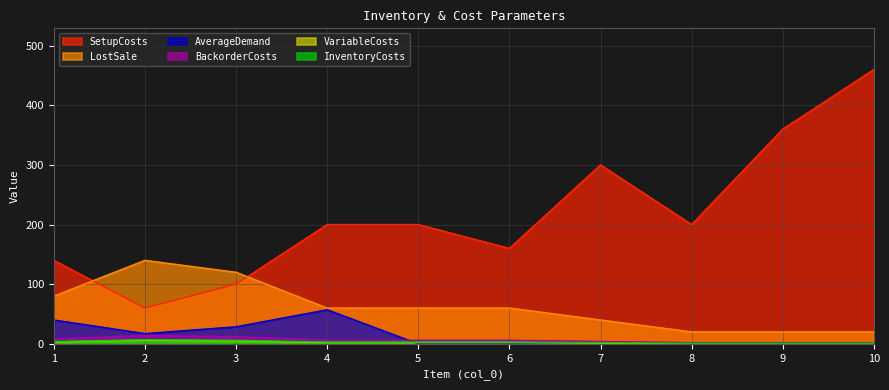

Which label corresponds to the smallest value in the chart?

8